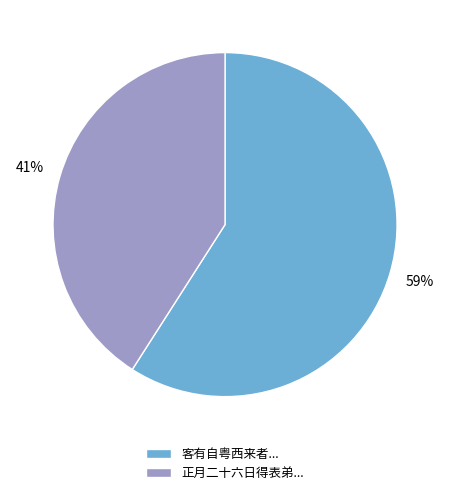

To the nearest percent, what is the average slice percentage?

50%